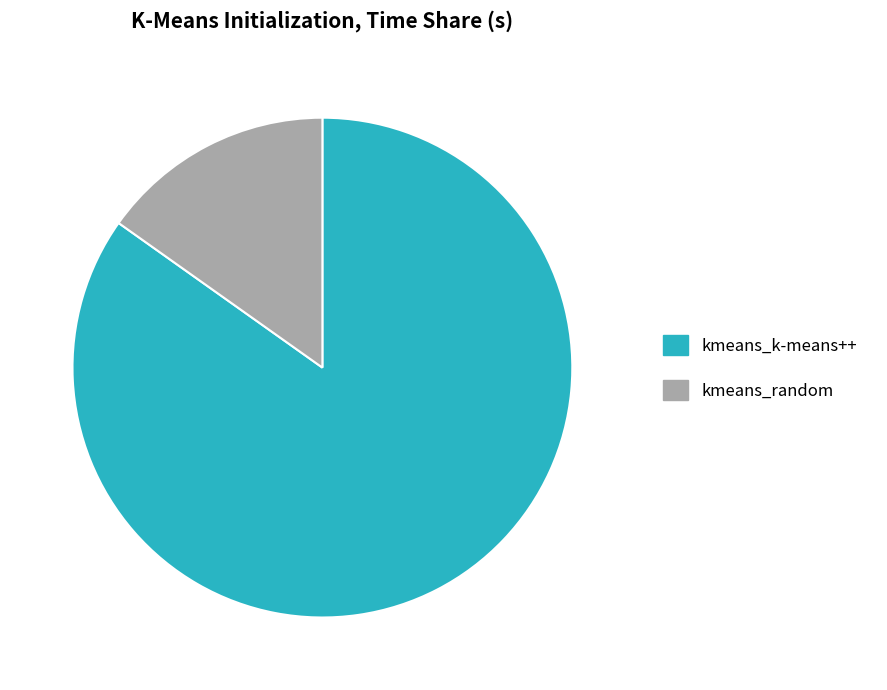

Is the sum of kmeans_random and kmeans_k-means++ greater than half?

Yes